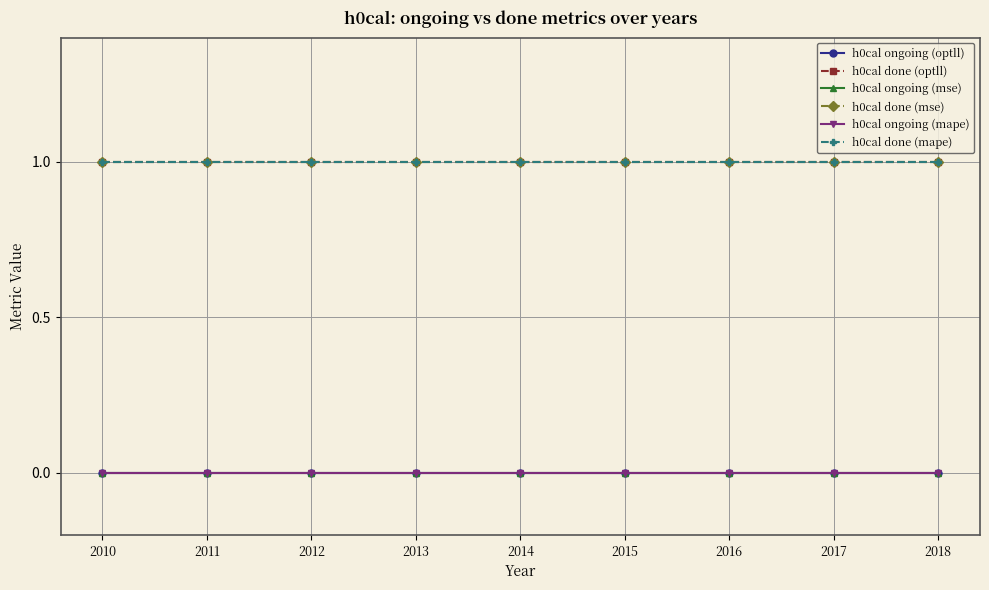

Does the chart have visible grid lines?

Yes